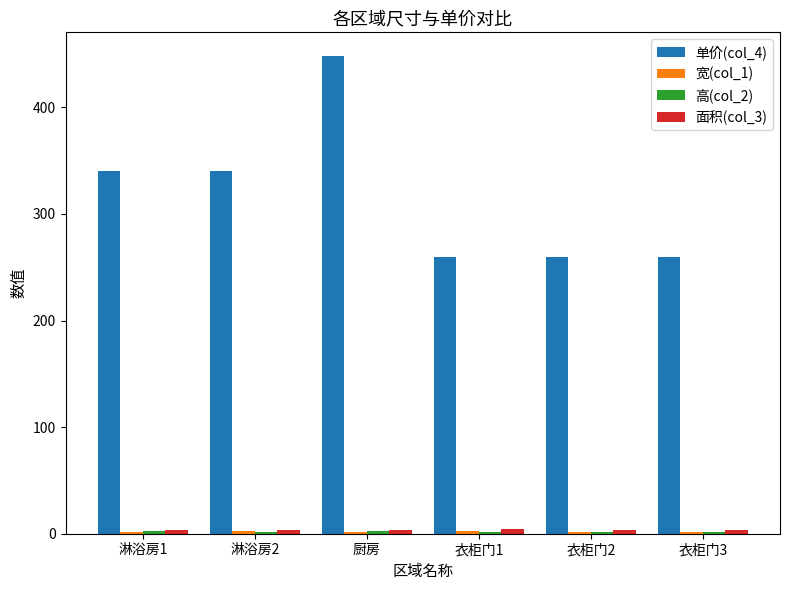

Which series has the widest spread of values?

单价(col_4)